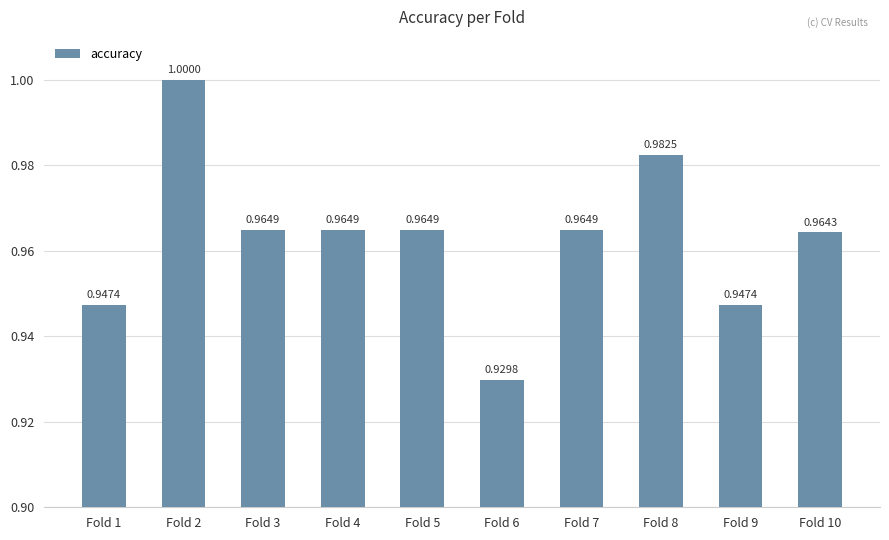

What is the sum of the values at Fold 10 and Fold 4?

1.9